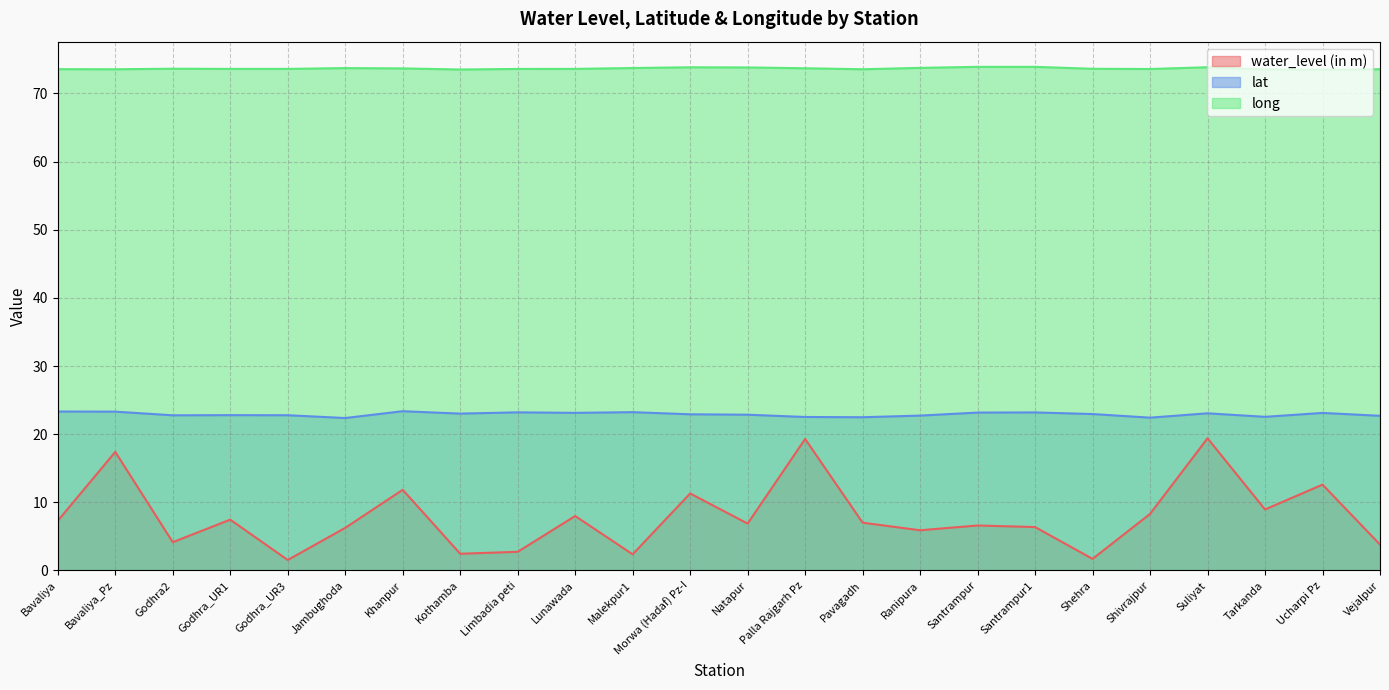

What is the total value across all series at Kothamba?

99.0